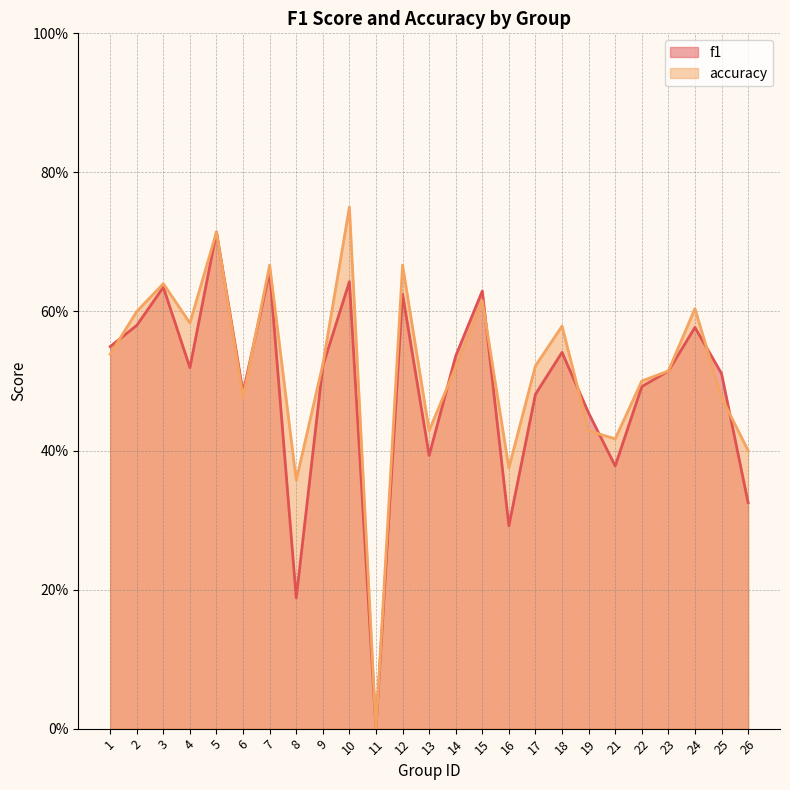

How many intersections are there between accuracy and f1?

8